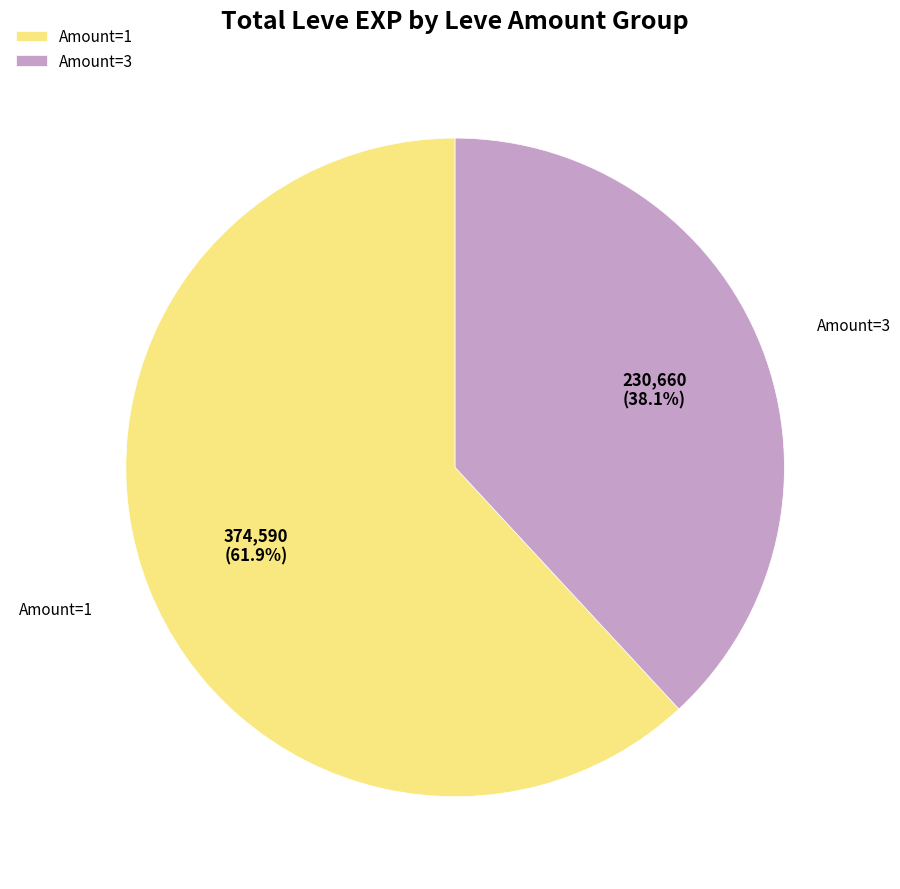

What is the smallest slice in the pie chart?

Amount=3